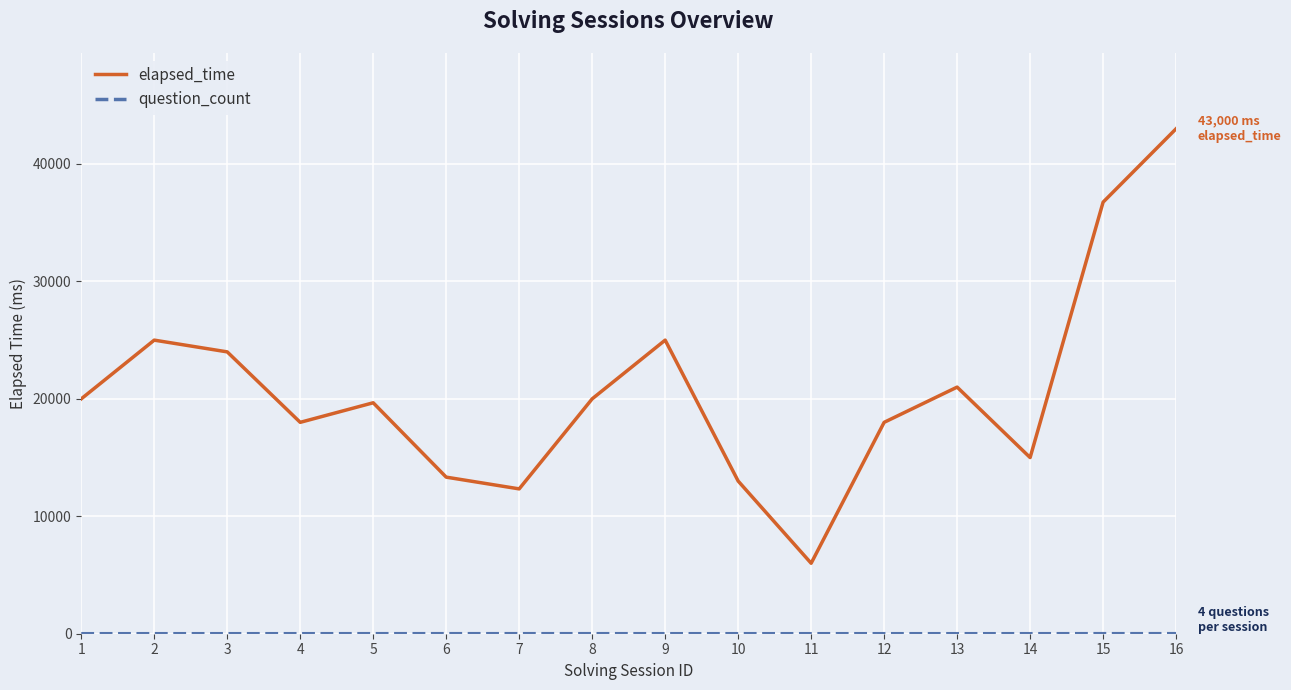

Which series has the largest total across all categories?

elapsed_time